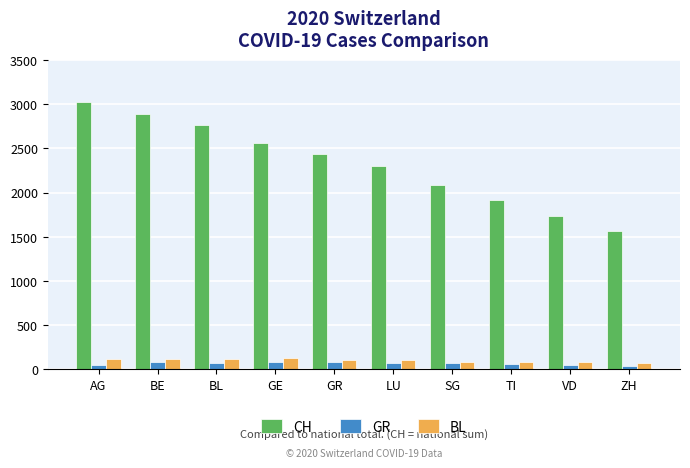

Which category has the highest value in the CH series?

AG